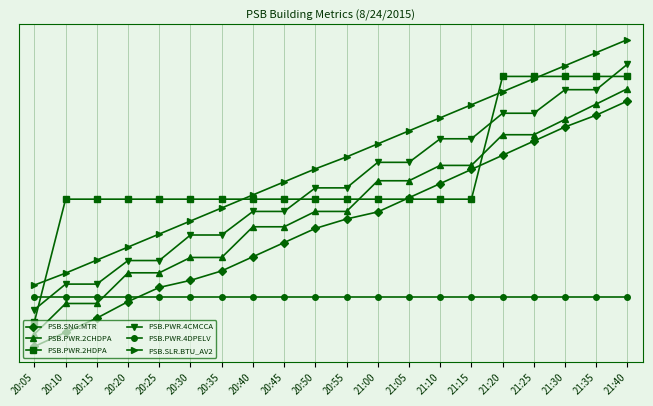

Reading left to right, list all the values displayed in this chart.

PSB.SNG.MTR: 0.0	0.6	1.2	1.8	2.4	2.7	3.1	3.7	4.2	4.8	5.2	5.5	6.1	6.6	7.2	7.8	8.4	8.9	9.4	10.0
PSB.PWR.2CHDPA: 0.5	1.8	1.8	3.0	3.0	3.6	3.6	4.9	4.9	5.5	5.5	6.8	6.8	7.4	7.4	8.6	8.6	9.2	9.9	10.5
PSB.PWR.2HDPA: 1.0	6.0	6.0	6.0	6.0	6.0	6.0	6.0	6.0	6.0	6.0	6.0	6.0	6.0	6.0	11.0	11.0	11.0	11.0	11.0
PSB.PWR.4CMCCA: 1.5	2.5	2.5	3.5	3.5	4.5	4.5	5.5	5.5	6.5	6.5	7.5	7.5	8.5	8.5	9.5	9.5	10.5	10.5	11.5
PSB.PWR.4DPELV: 2.0	2.0	2.0	2.0	2.0	2.0	2.0	2.0	2.0	2.0	2.0	2.0	2.0	2.0	2.0	2.0	2.0	2.0	2.0	2.0
PSB.SLR.BTU_AV2: 2.5	3.0	3.5	4.0	4.6	5.1	5.6	6.2	6.7	7.2	7.7	8.3	8.8	9.3	9.8	10.4	10.9	11.4	12.0	12.5